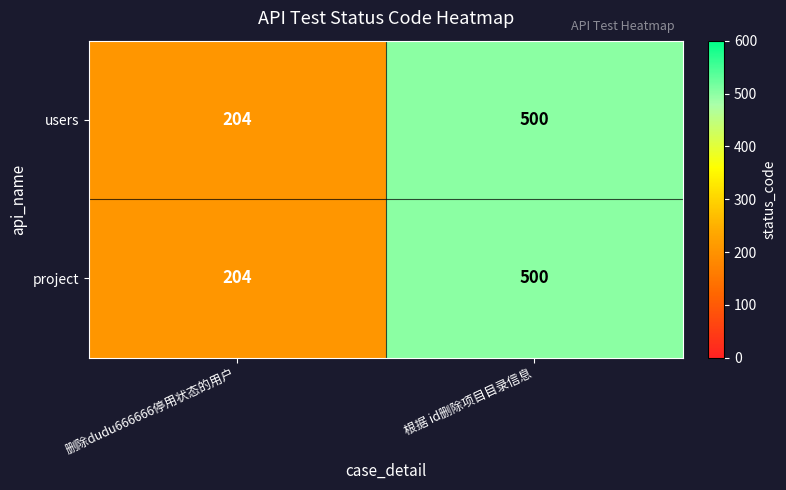

What is the average value of the project series?

352